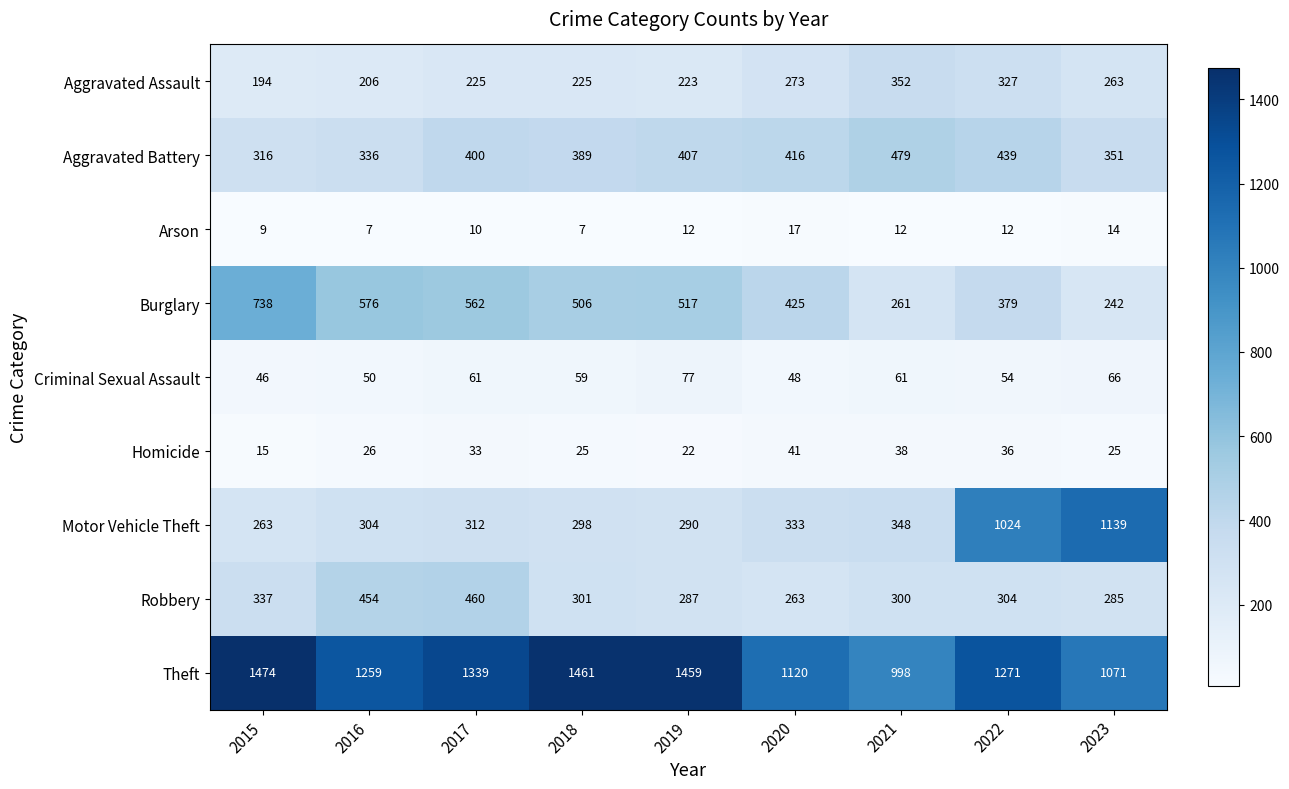

What is the total value across all series at 2016?

3218